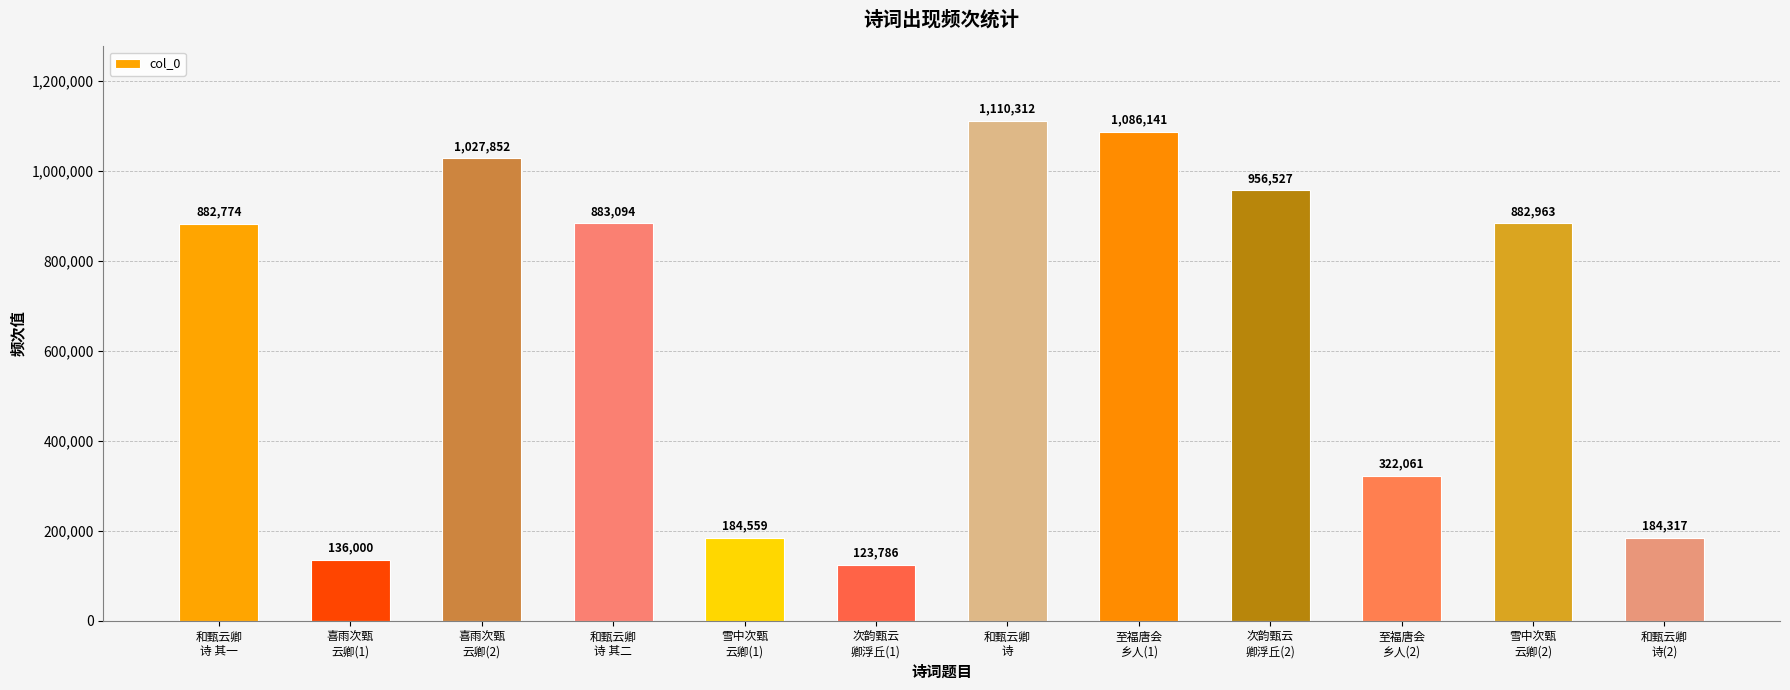

What is the sum of the values at 和甄云卿
诗 and 和甄云卿
诗 其一?

1993086